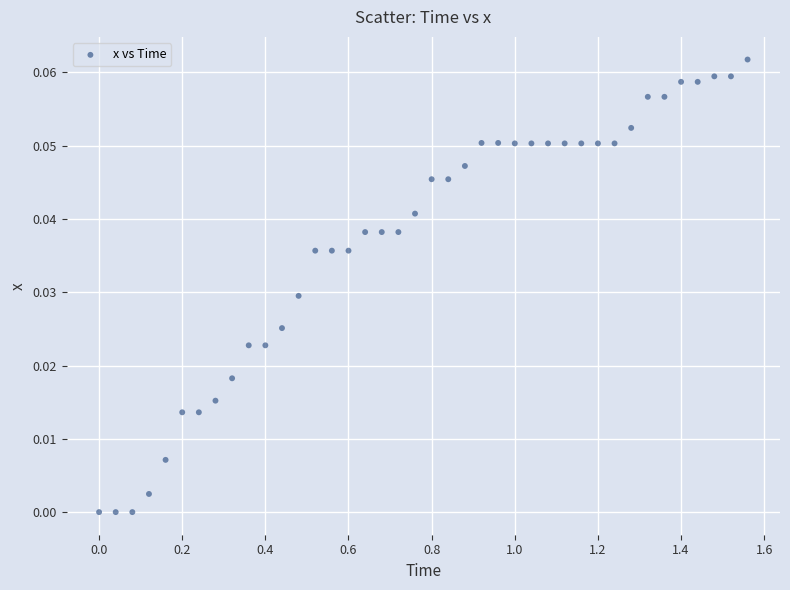

What is the range of X values (max minus min)?

1.6